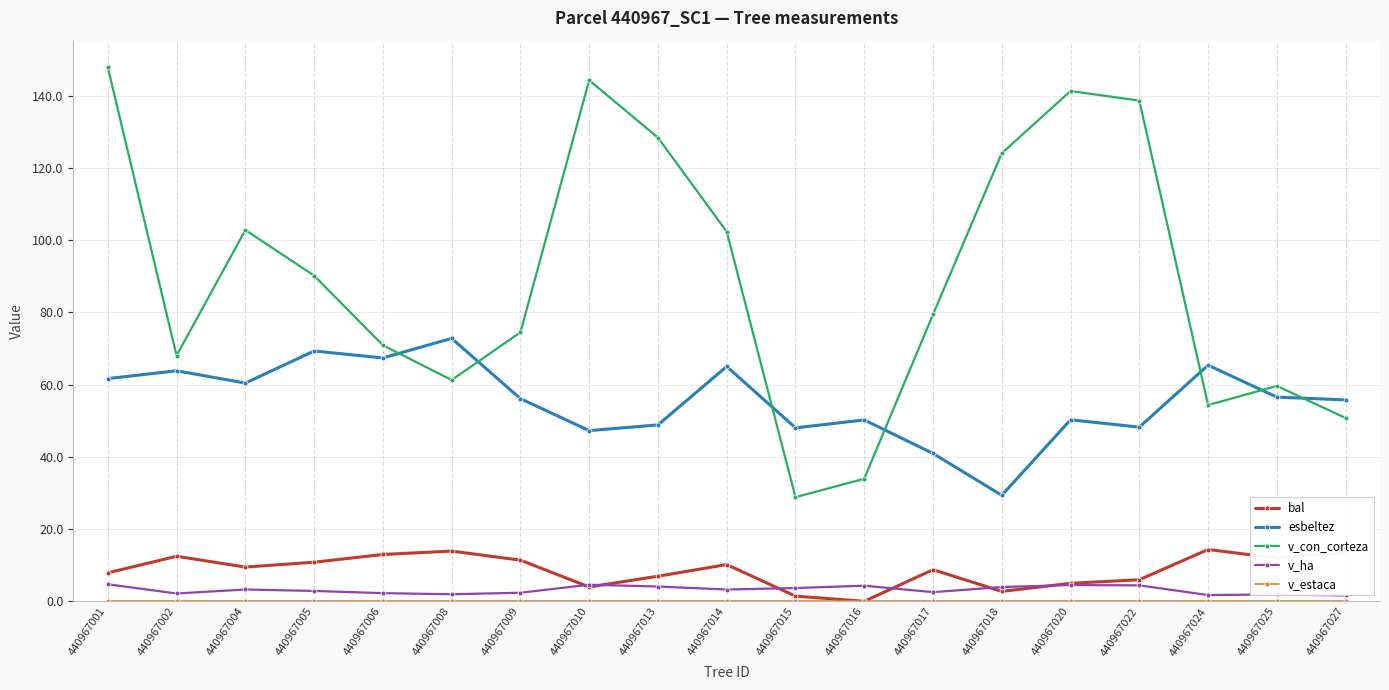

How many data points in v_con_corteza are less than 79?

9